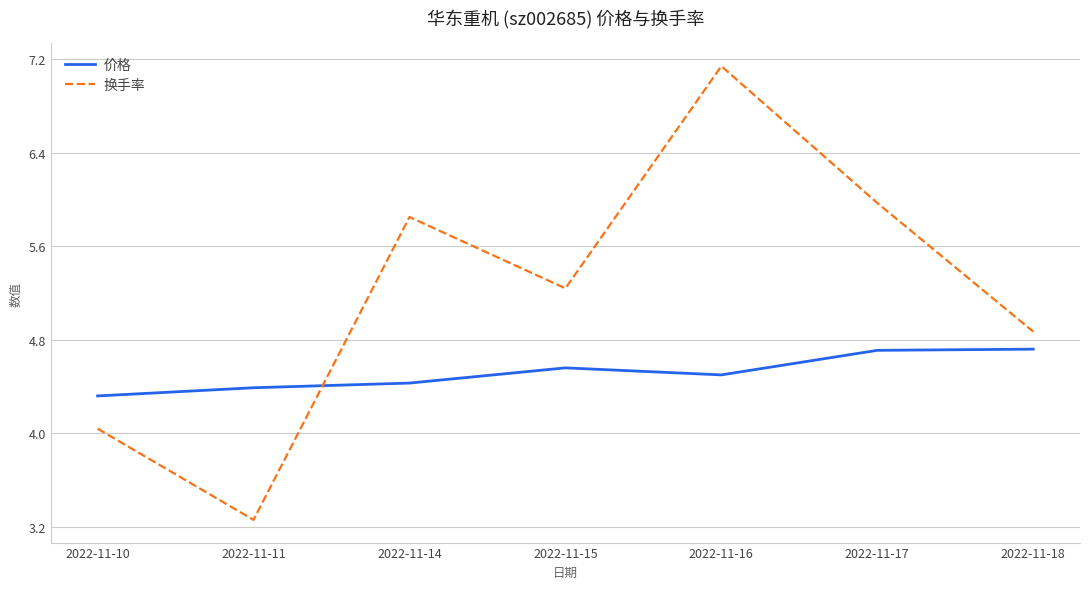

The 换手率 series shows 5.2 at 2022-11-15. True or false?

True